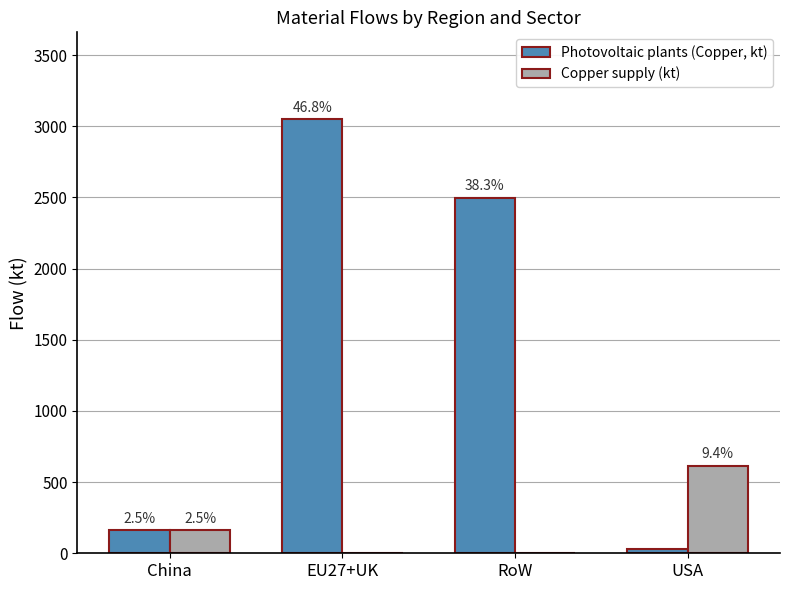

Does the chart contain stacked bars?

No